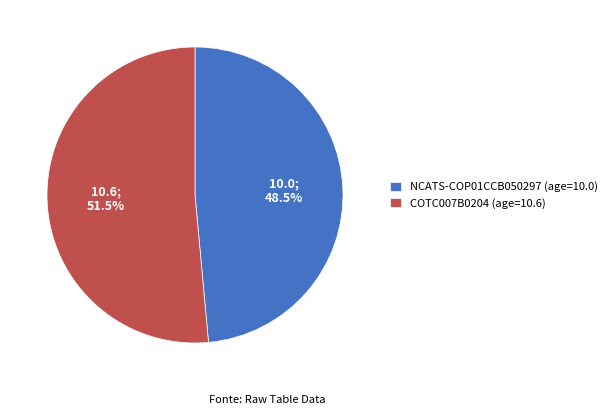

Does COTC007B0204 (age=10.6) account for over 50% of the chart?

Yes